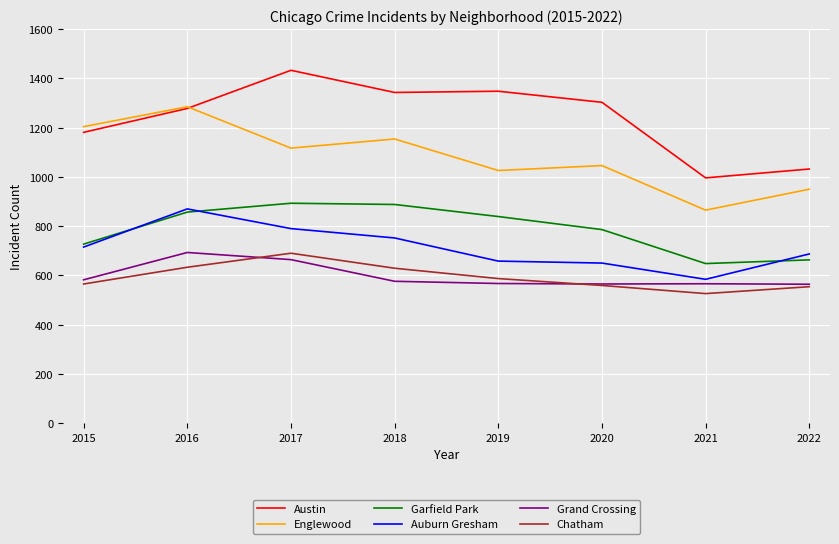

True or false: Englewood and Chatham intersect in this chart.

False